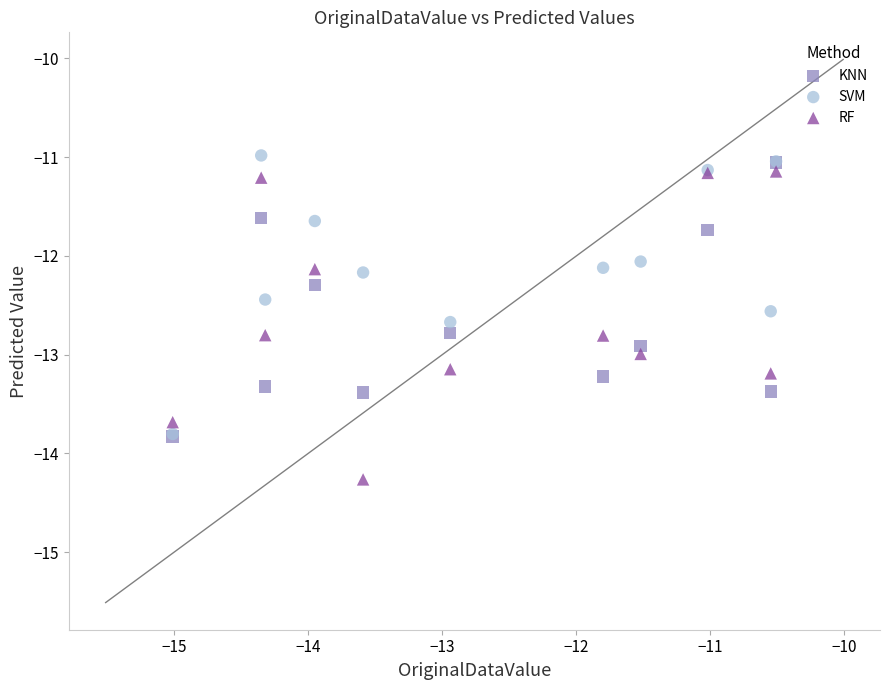

Which series has the widest spread of Y values?

RF